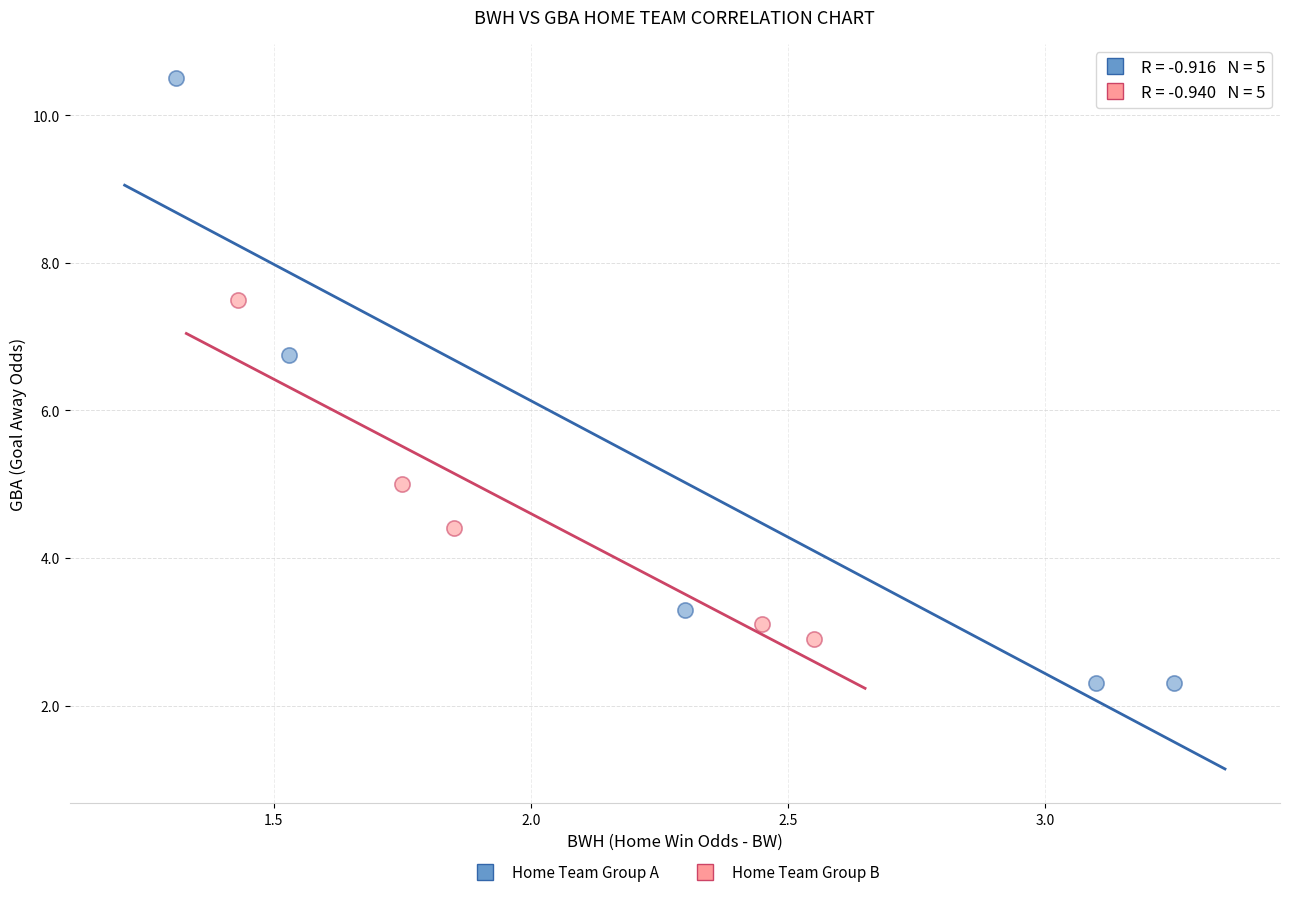

Which series reaches the minimum Y coordinate?

Home Team Group A